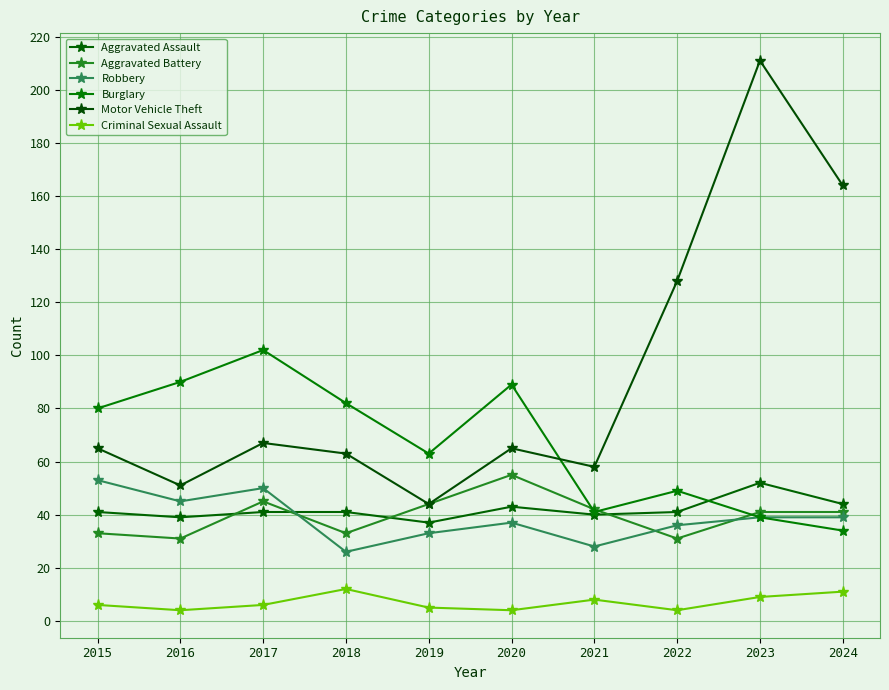

What is the difference between the highest and lowest values at 2022?

124